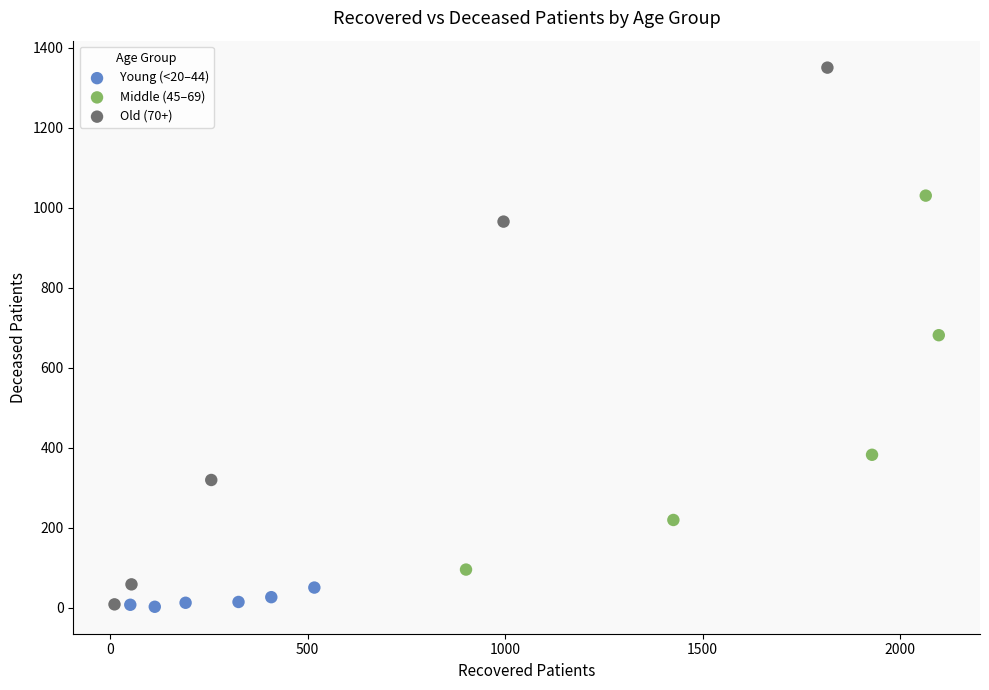

Which series has the widest spread of Y values?

Old (70+)